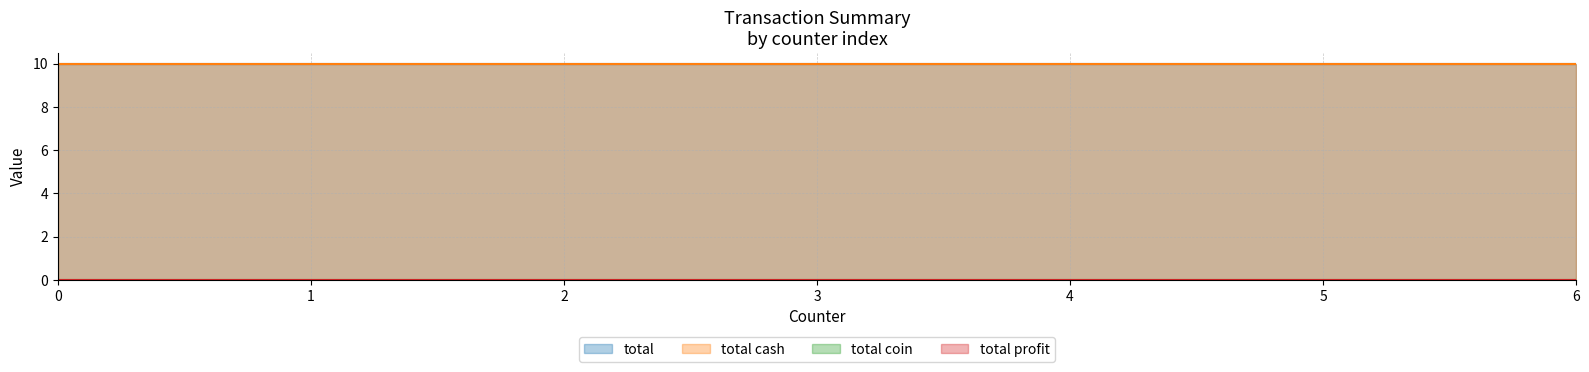

True or false: total and total cash intersect in this chart.

False